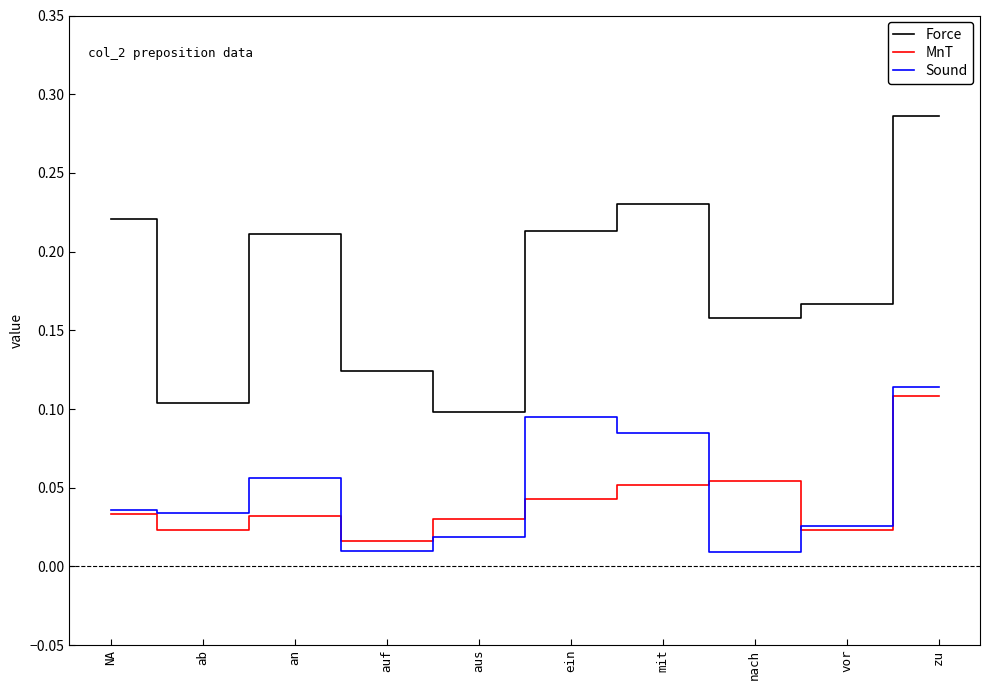

Is the value of Sound at zu greater than the value of MnT at mit?

Yes